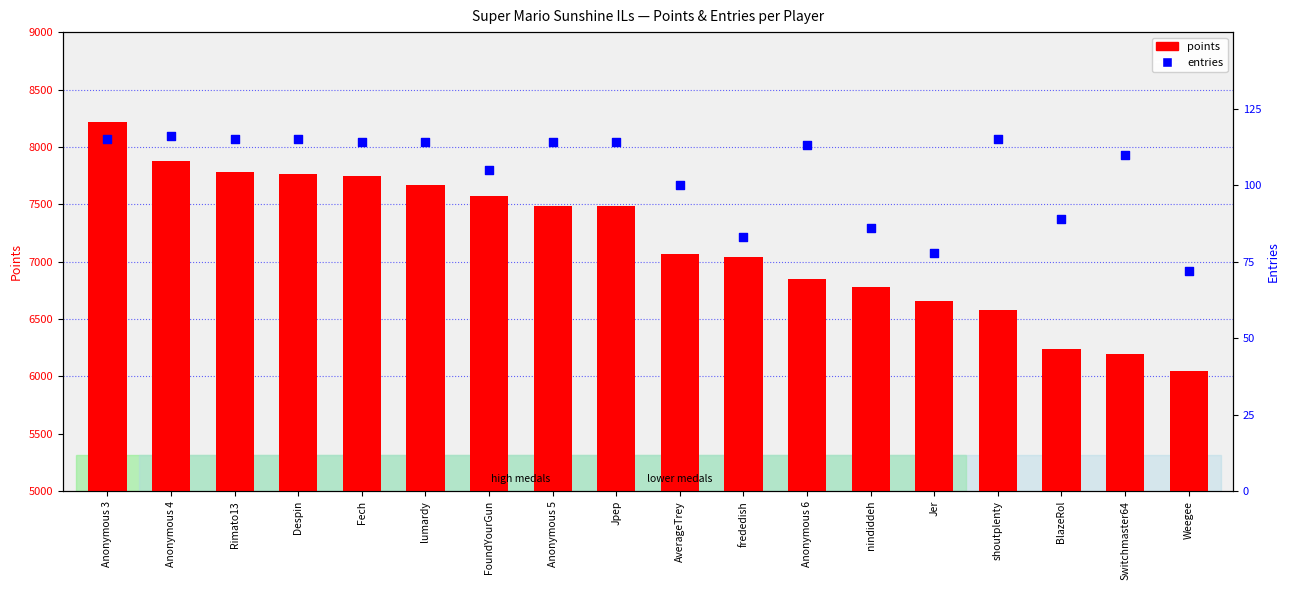

What is the total value across all series at Jer?

6739